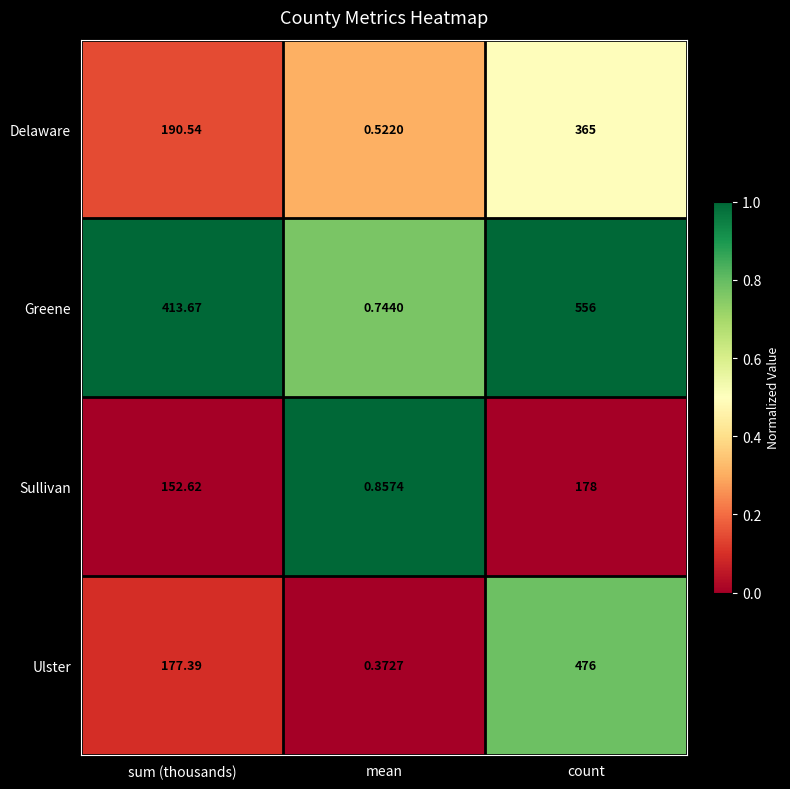

Which series changed the most between mean and count?

Greene